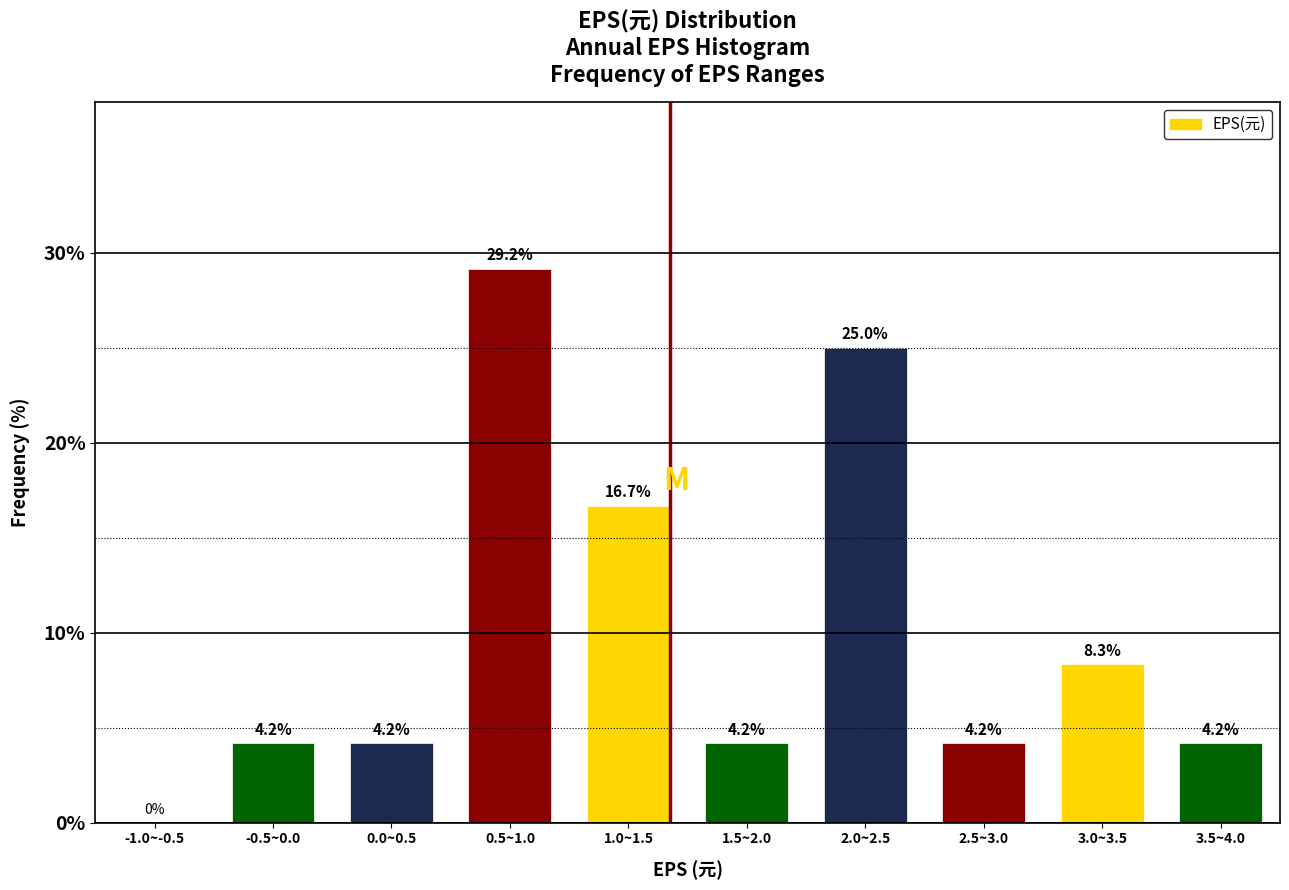

Reading left to right, what are all the values shown in this chart?

-1.0~-0.5=0.0	-0.5~0.0=4.2	0.0~0.5=4.2	0.5~1.0=29.2	1.0~1.5=16.7	1.5~2.0=4.2	2.0~2.5=25.0	2.5~3.0=4.2	3.0~3.5=8.3	3.5~4.0=4.2